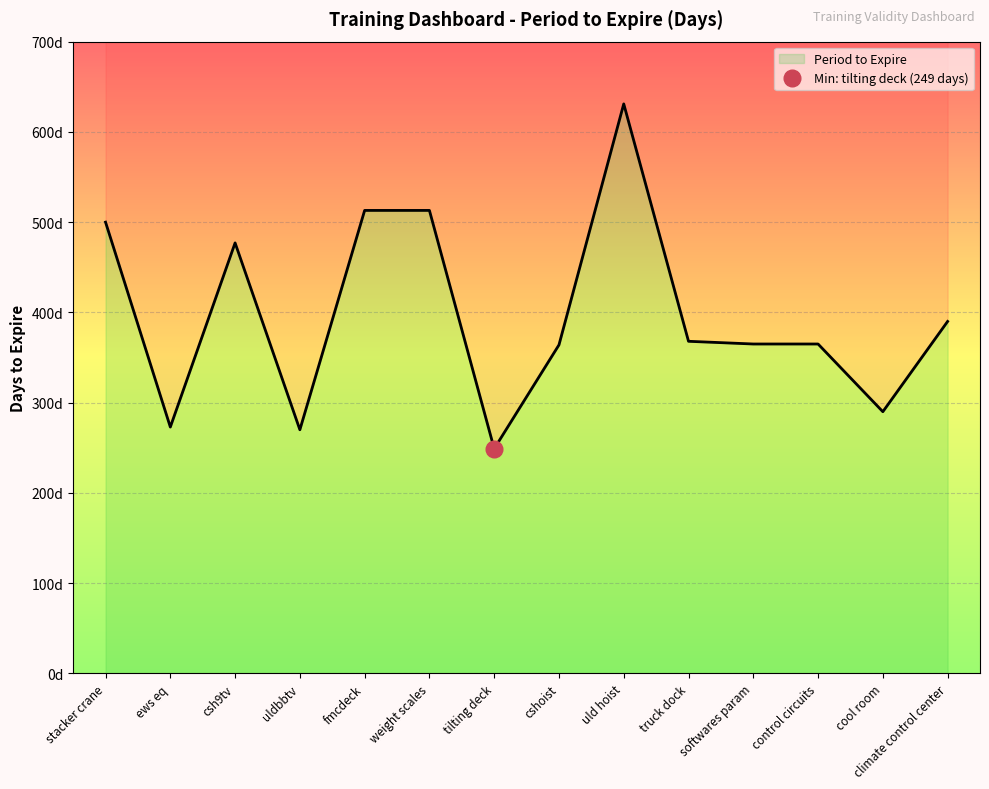

Where is the data nearest to the value 440?

csh9tv